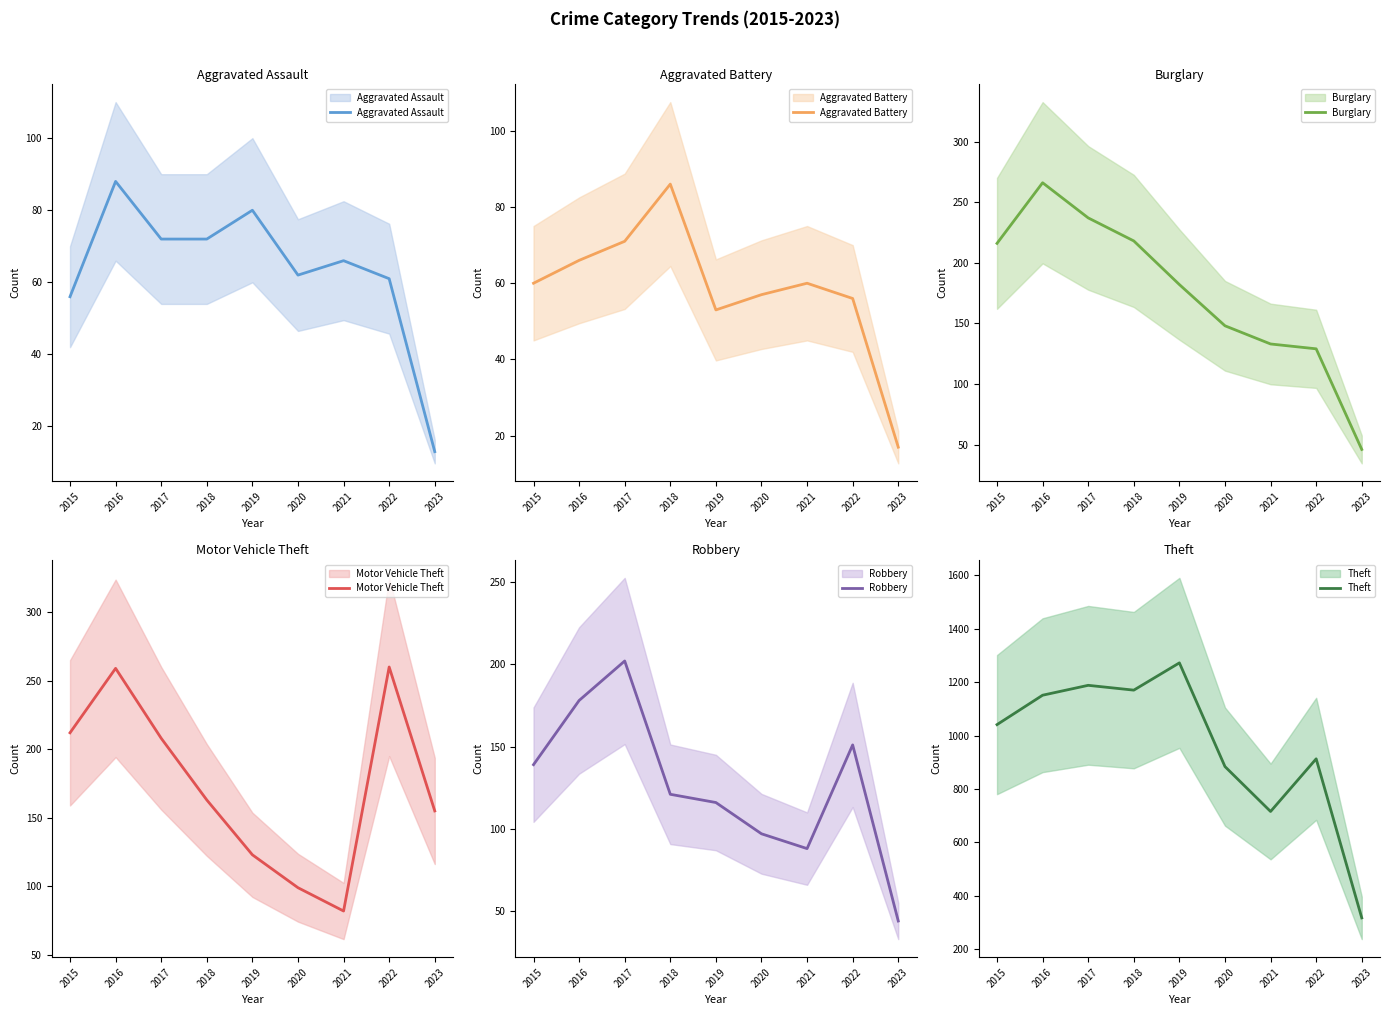

At which label is Aggravated Battery closest to 51?

2019